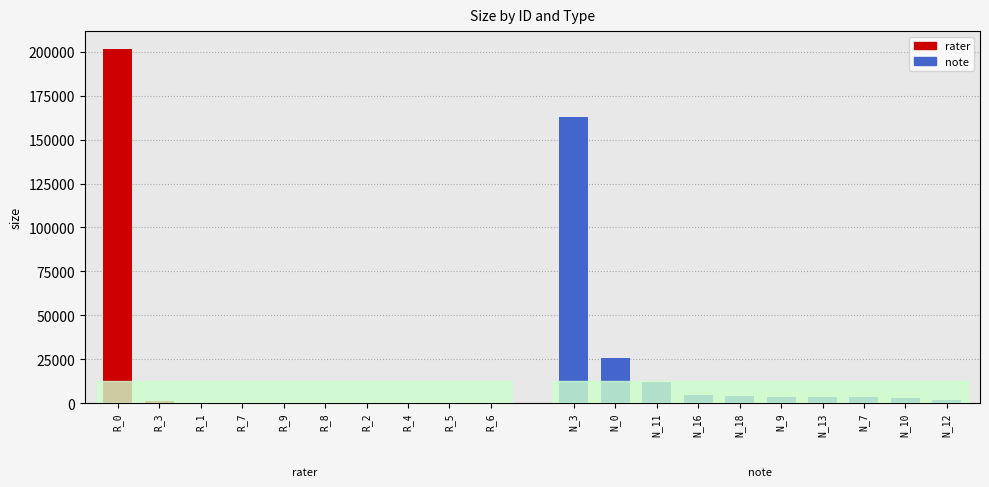

Are the bars grouped side by side (vs. stacked)?

Yes